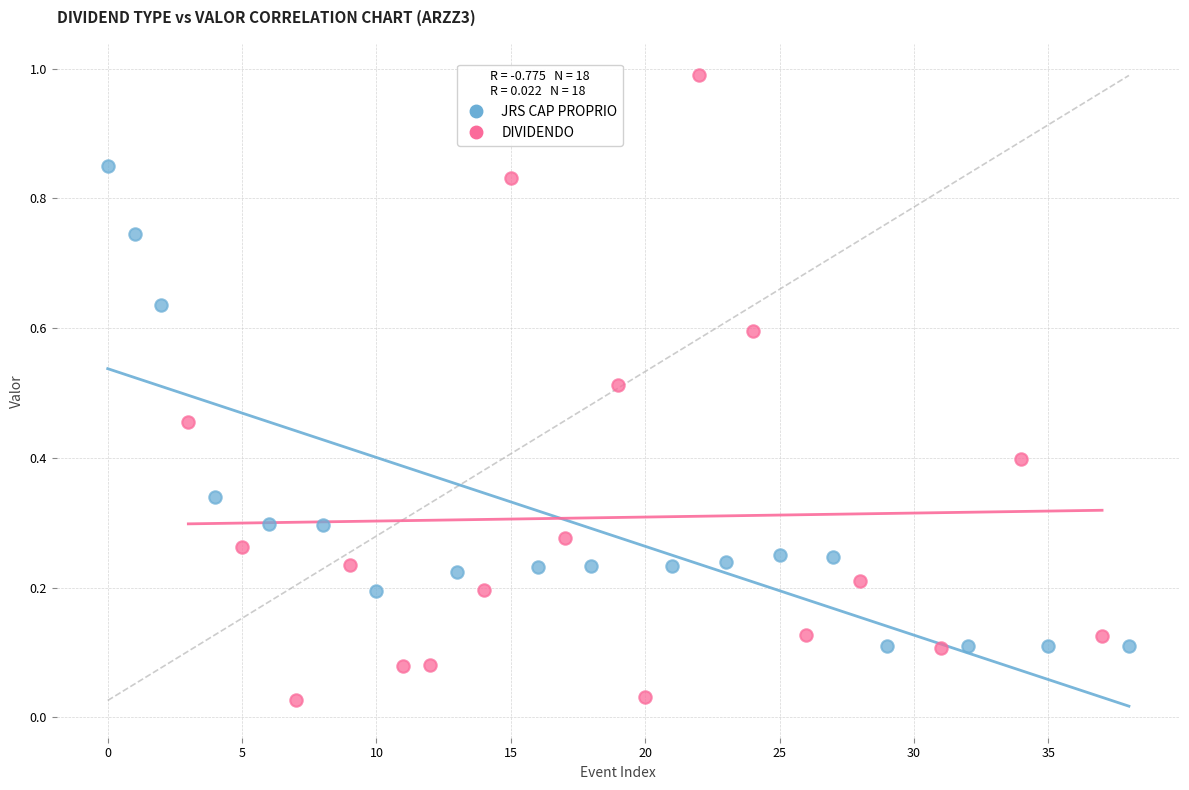

Which series contains the highest Y value?

DIVIDENDO